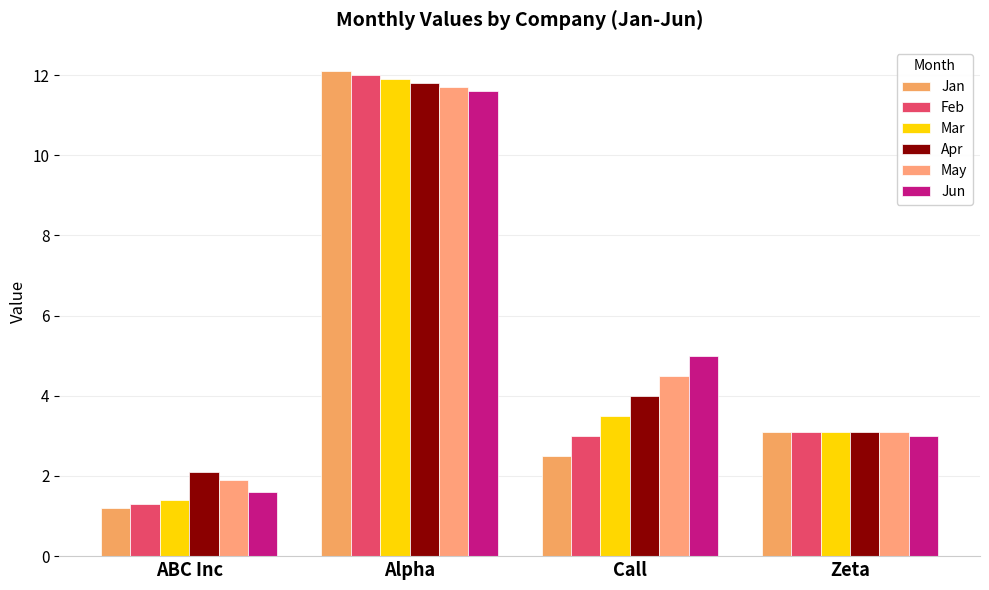

What is the sum of all May values?

21.2